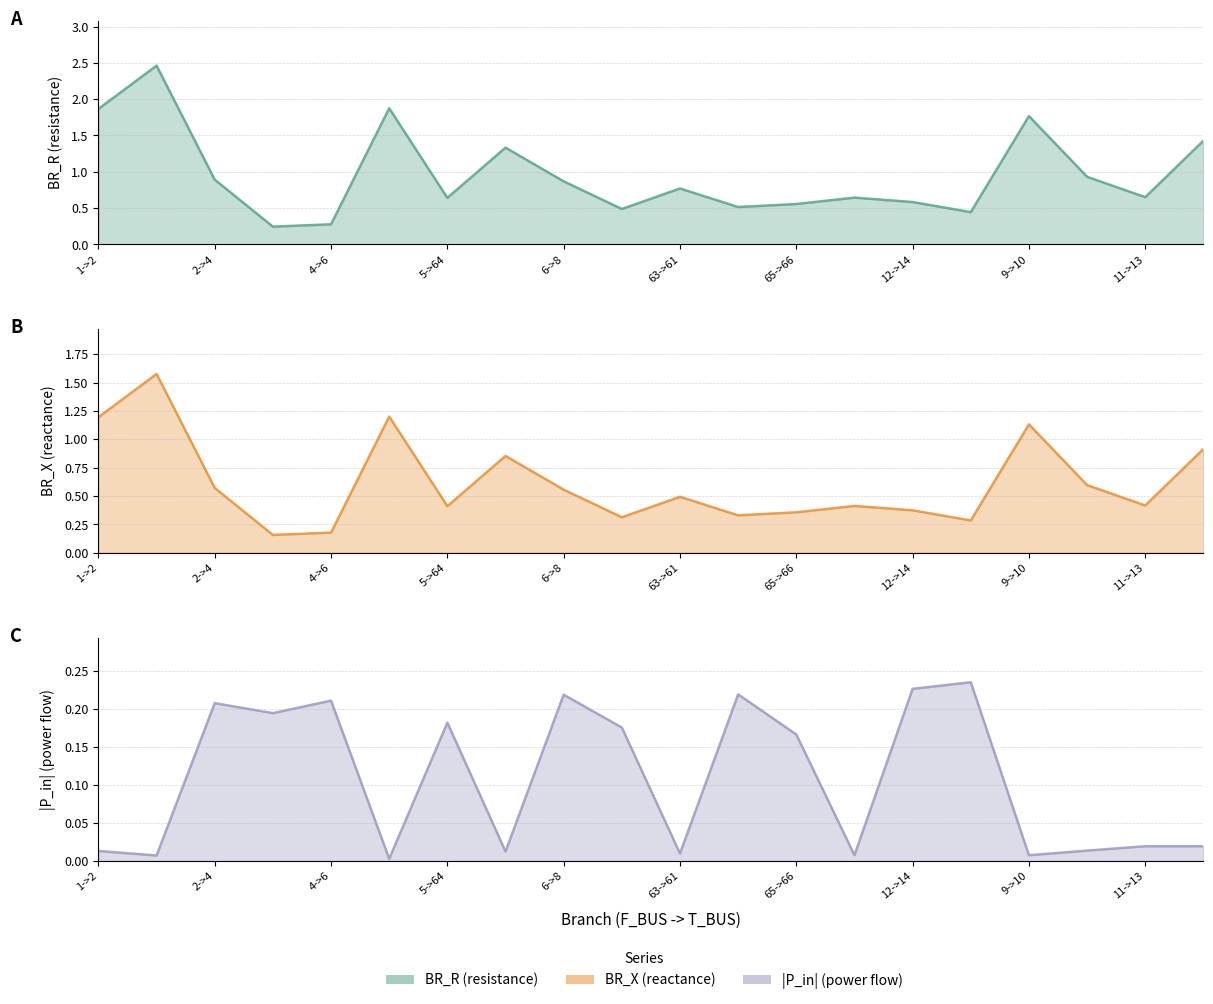

True or false: P_in_abs and BR_R intersect in this chart.

False